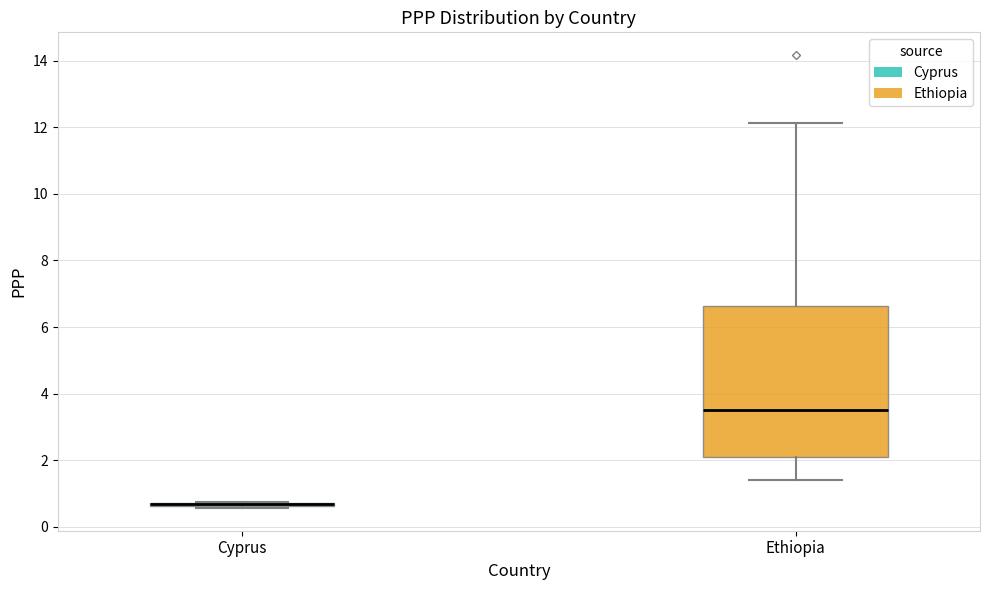

Where is the upper edge of the box for Ethiopia on the y-axis? The values are not printed on the chart, so give them approximately, as read against the axis.

6.6